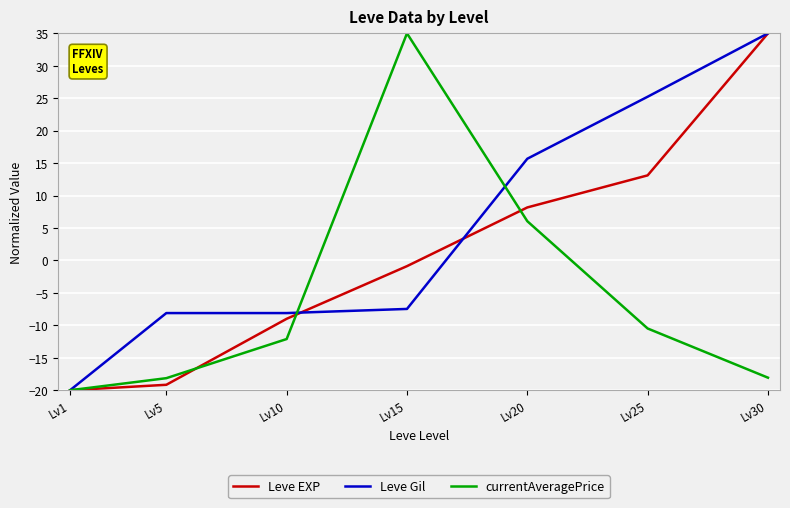

Reading left to right, transcribe all the data shown in this chart.

Leve EXP: Lv1=-20.0	Lv5=-19.2	Lv10=-9.0	Lv15=-0.9	Lv20=8.2	Lv25=13.1	Lv30=35.0
Leve Gil: Lv1=-20.0	Lv5=-8.1	Lv10=-8.1	Lv15=-7.5	Lv20=15.7	Lv25=25.2	Lv30=35.0
currentAveragePrice: Lv1=-20.0	Lv5=-18.1	Lv10=-12.1	Lv15=35.0	Lv20=6.0	Lv25=-10.5	Lv30=-18.1